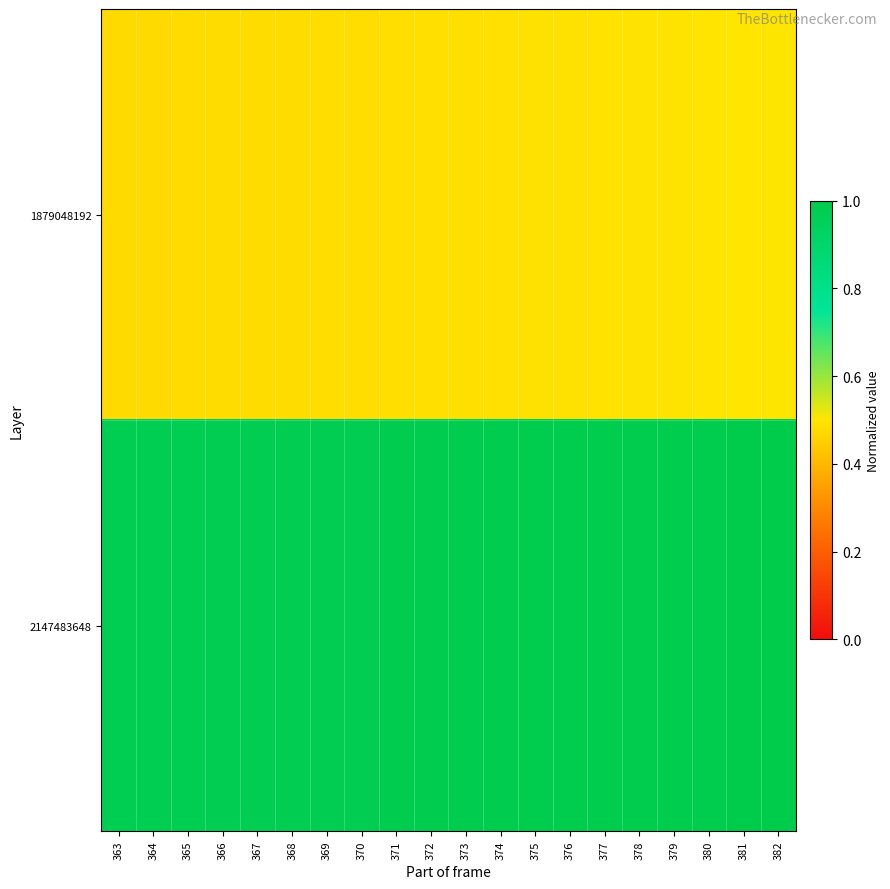

Which series has the largest range (max minus min)?

1879048192